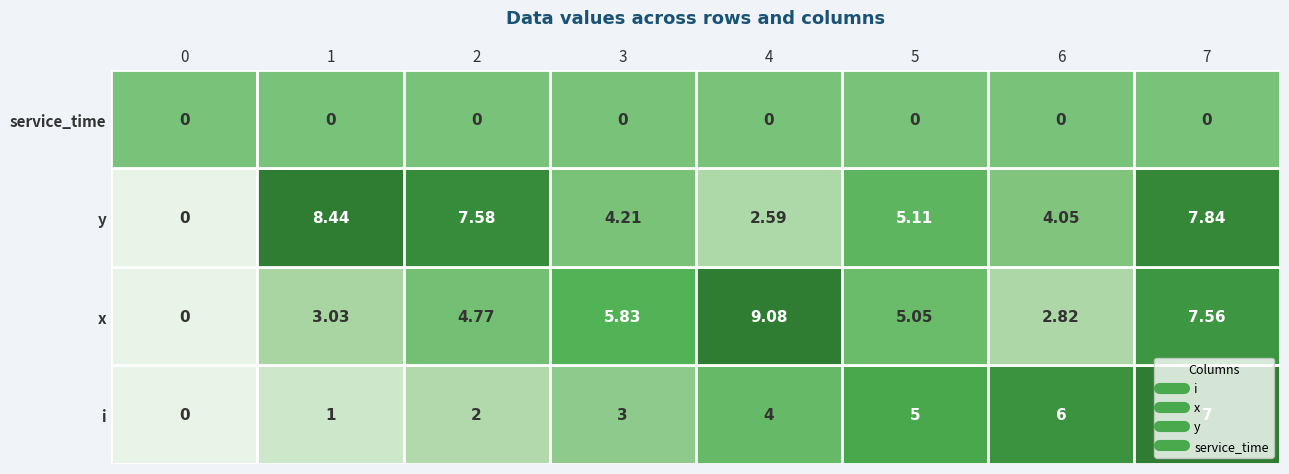

What is the greatest value displayed?

9.1